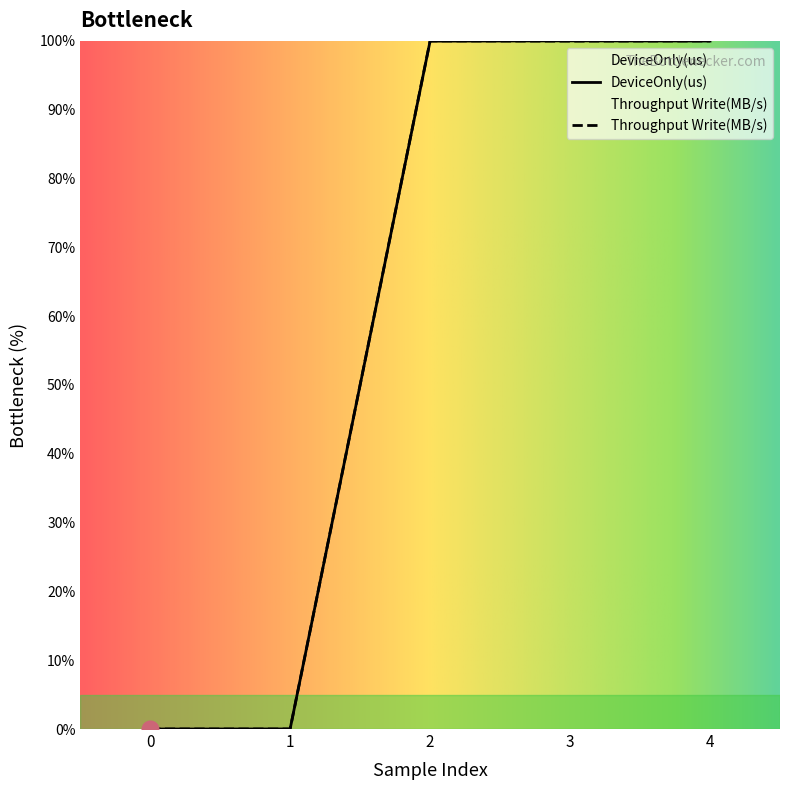

What is the approximate value of DeviceOnly(us) at 4?

100.0